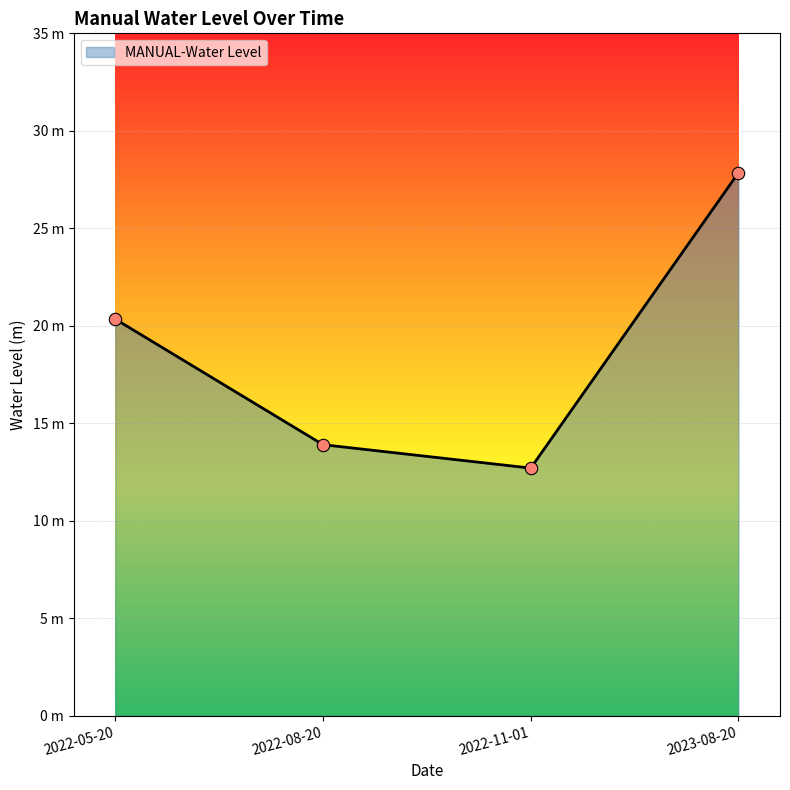

Between 2022-08-20 and 2022-05-20, which is larger?

2022-05-20